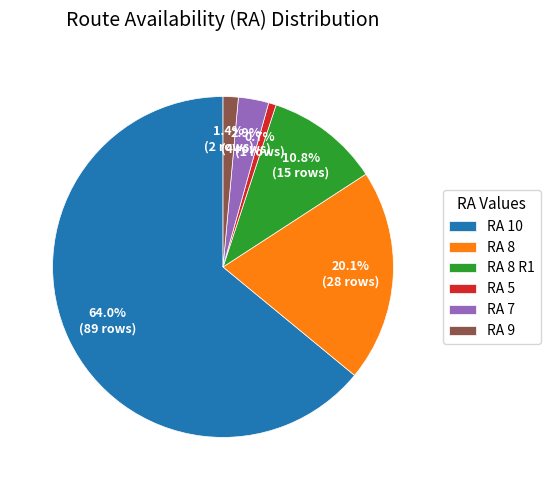

What is the majority slice?

RA 10